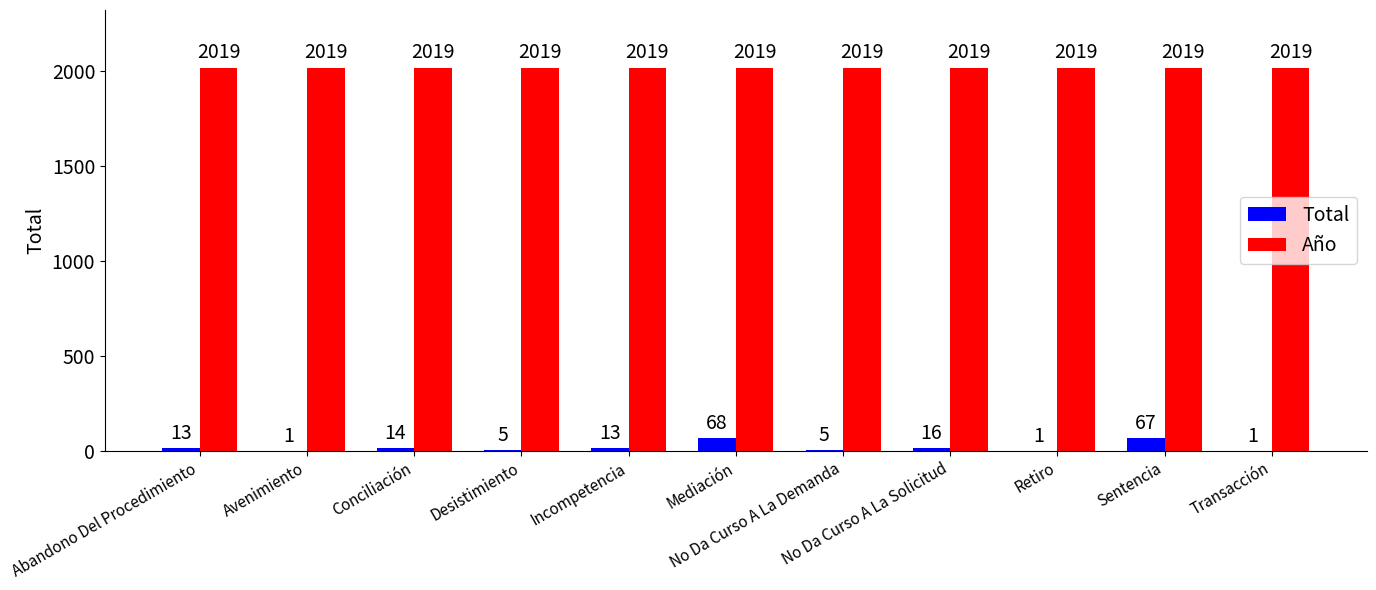

What is the maximum value shown in the chart?

2019